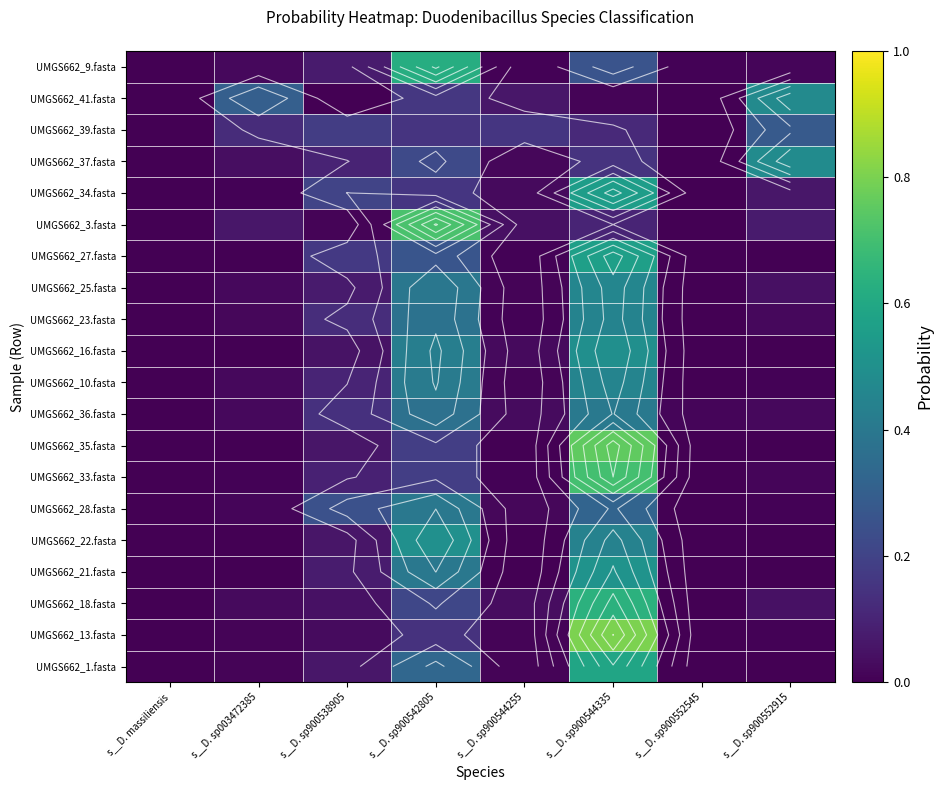

At which category is the sum across all series the highest?

s__D. sp900544335